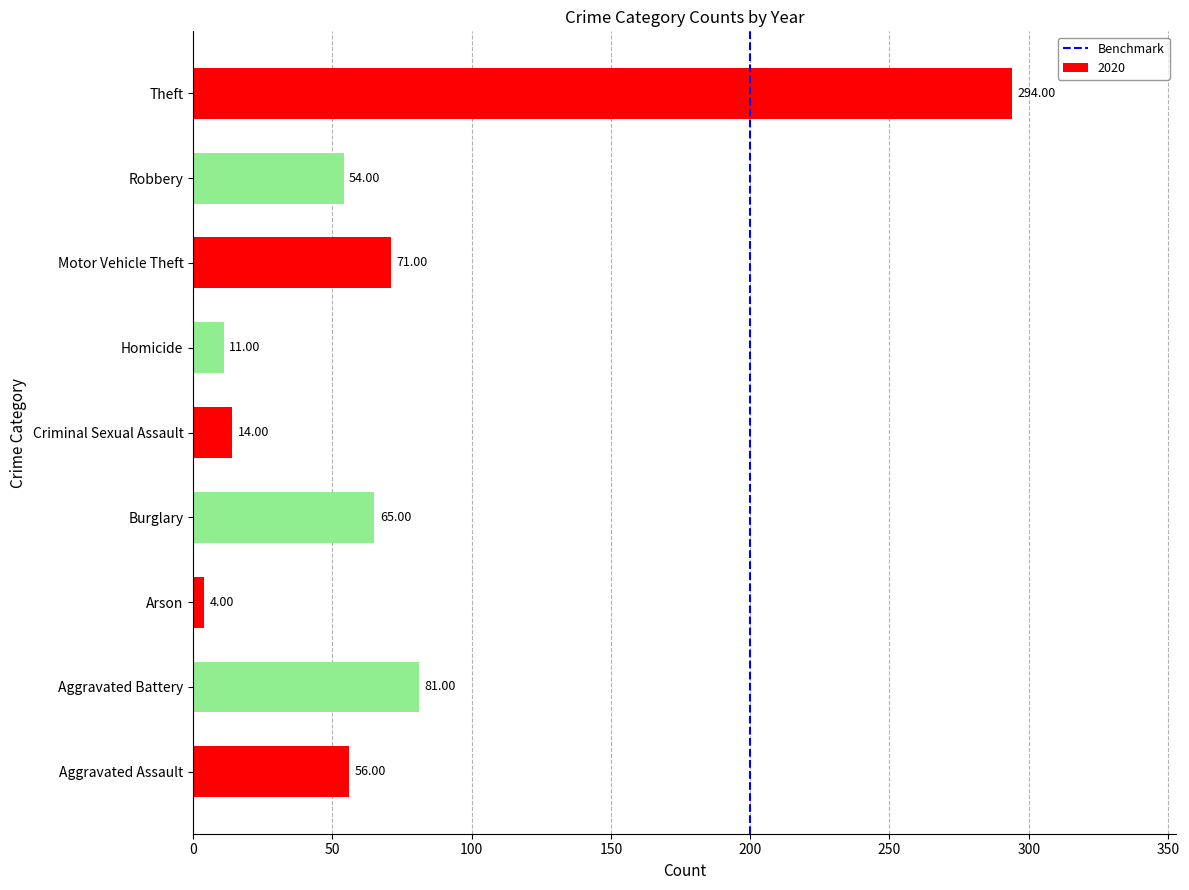

Which category has the highest value across all series?

Theft